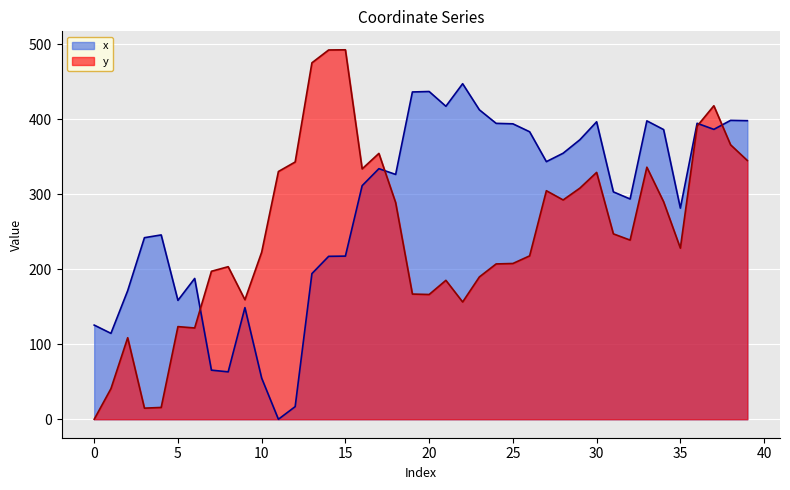

At how many categories does at least one series exceed 277?

29